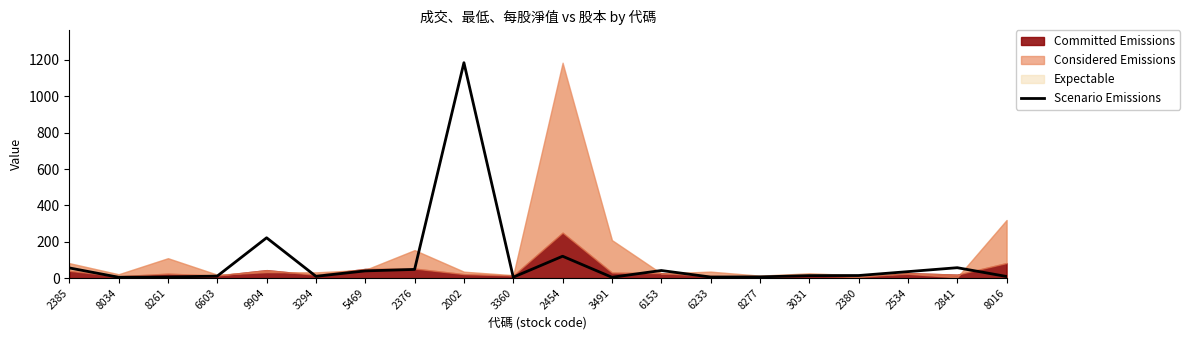

Reading left to right, what are all the values shown in this chart?

2385=56.1	8034=4.7	8261=6.1	6603=11.3	9904=221.9	3294=9.9	5469=39.8	2376=47.9	2002=1185.0	3360=5.2	2454=120.4	3491=4.7	6153=41.9	6233=6.0	8277=6.9	3031=13.7	2380=14.3	2534=35.7	2841=57.3	8016=9.0